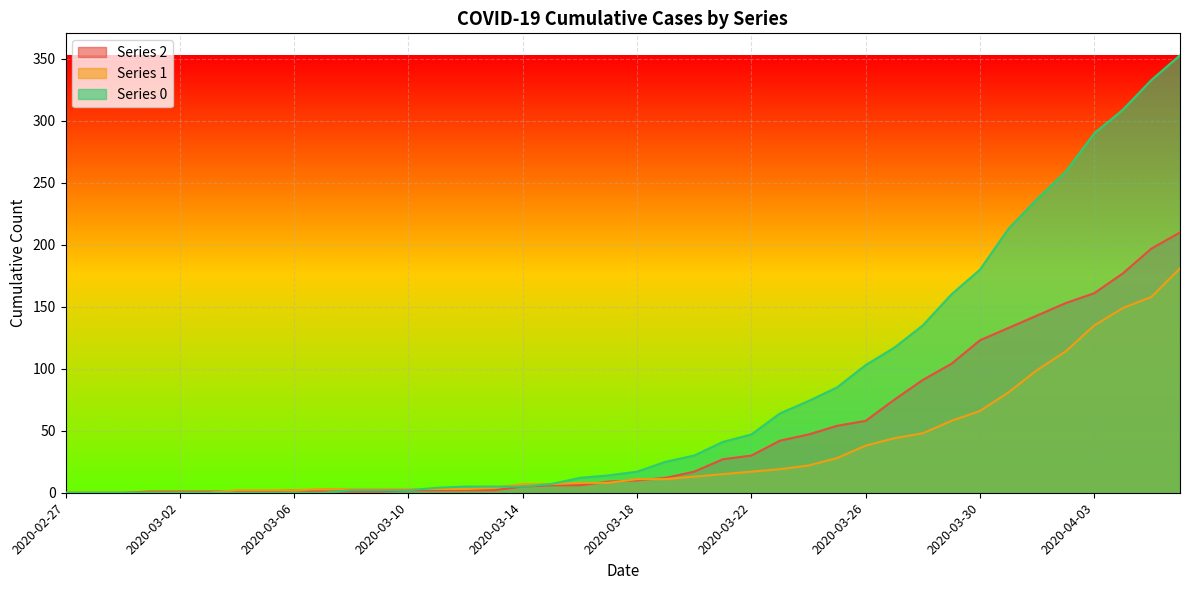

Reading left to right, list all the values displayed in this chart.

col_2: 0	0	0	1	1	1	1	1	2	1	1	1	2	2	2	2	5	6	6	9	10	12	17	27	30	42	47	54	58	75	91	104	123	133	143	153	161	177	197	210
col_1: 0	0	0	0	0	0	2	2	2	3	3	3	3	3	3	4	7	7	8	8	11	11	13	15	17	19	22	28	38	44	48	58	66	81	99	114	135	149	158	181
col_0: 0	0	0	0	0	0	0	0	0	0	2	2	2	4	5	5	5	7	12	14	17	25	30	41	47	64	74	85	103	117	135	160	180	213	237	259	290	309	333	353